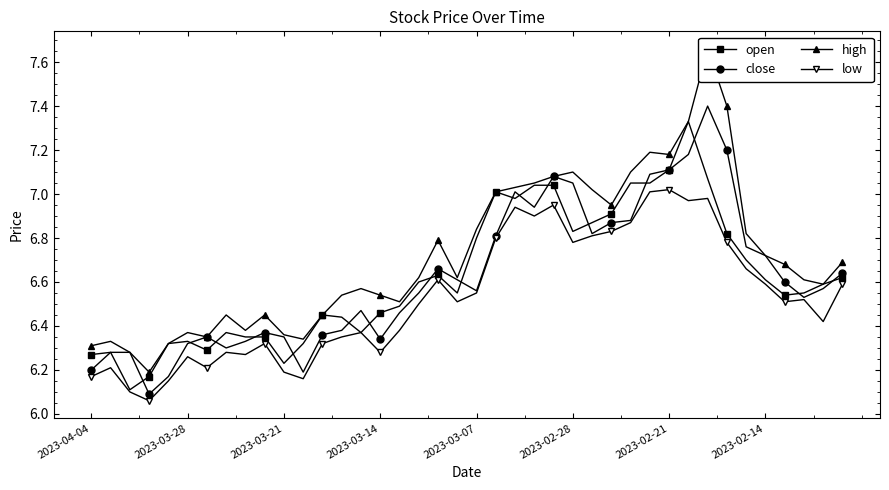

Is this an area chart (filled region under the line)?

No